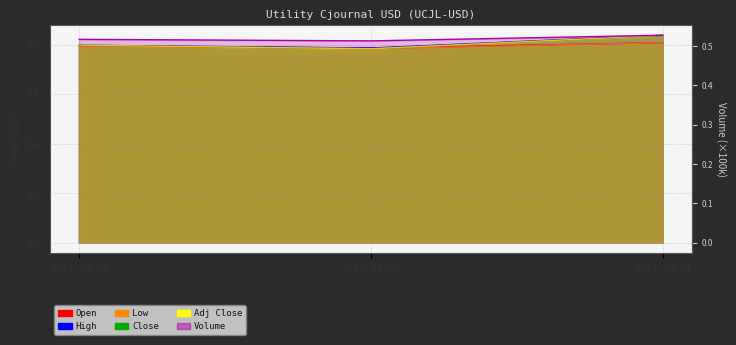

The Low series shows 0.8 at 2023-09-22. True or false?

True